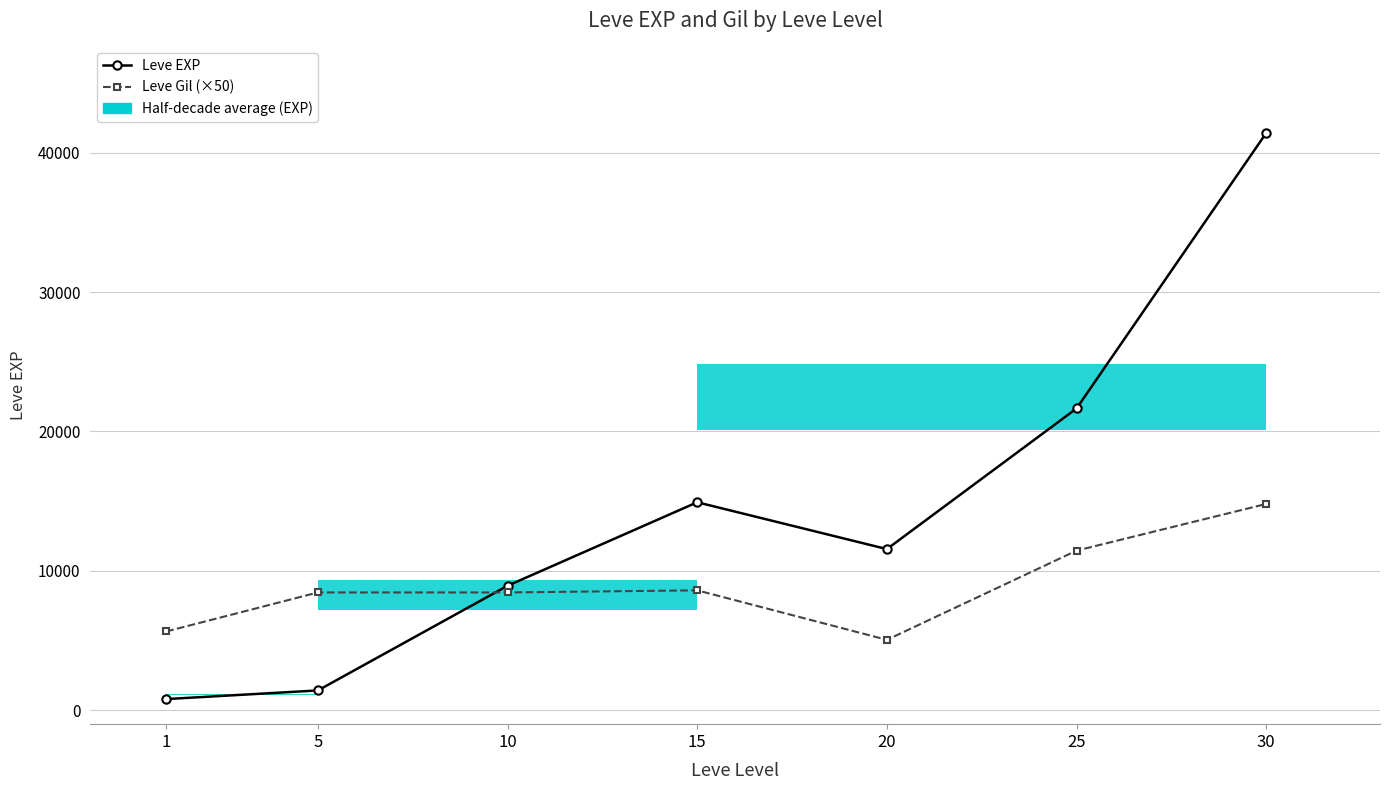

The value of Leve EXP at 5 is 2551. True or false?

False